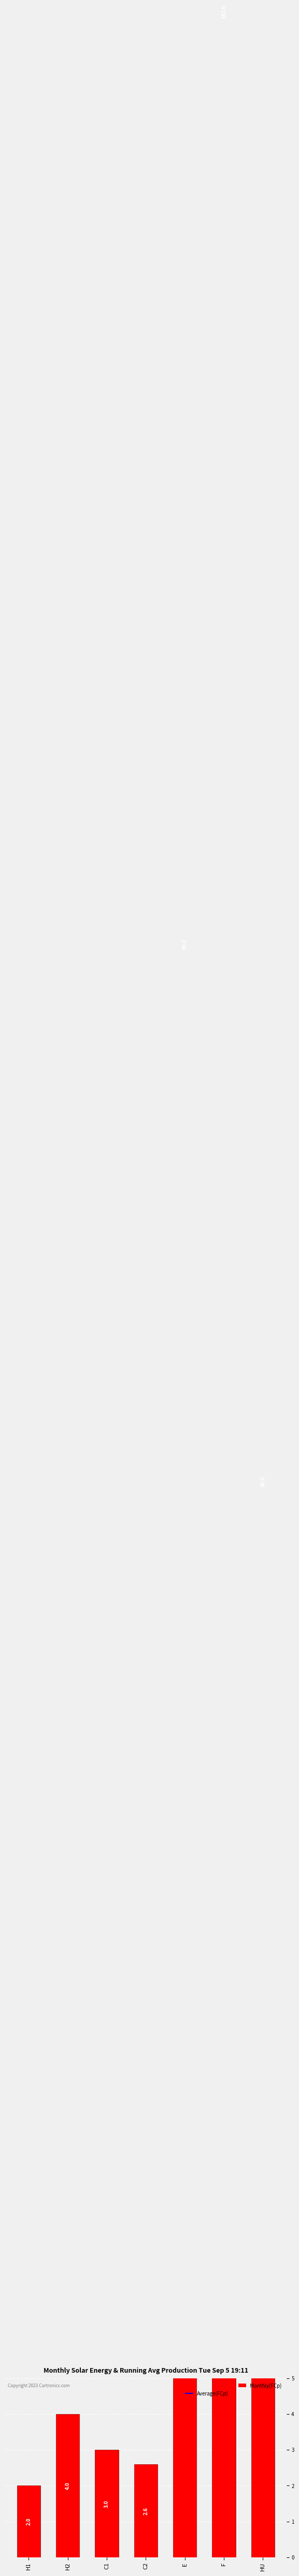

What position from the right is E?

3